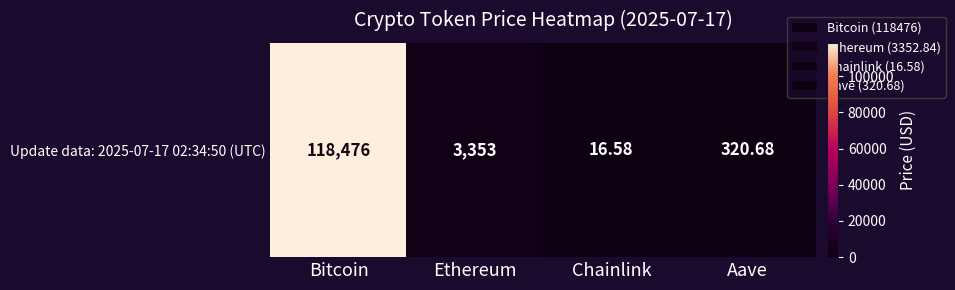

What is the average value?

30541.5